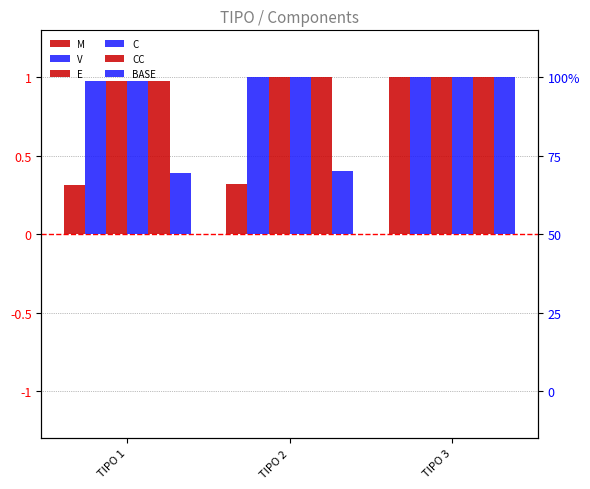

Rank the series at TIPO 2 from highest to lowest value.

V, E, C, CC, BASE, M